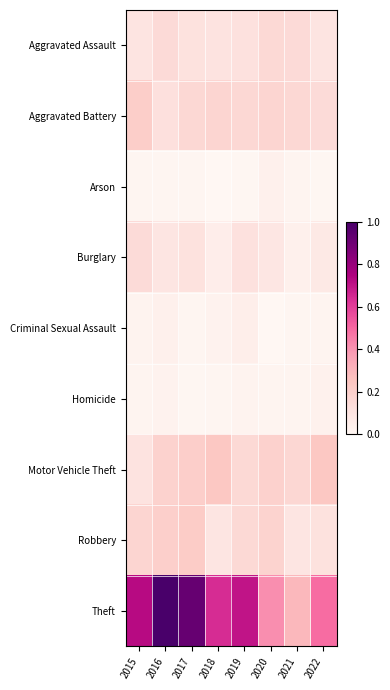

Reading right to left, list all the values displayed in this chart.

Aggravated Assault: 2022=0.1	2021=0.2	2020=0.2	2019=0.1	2018=0.1	2017=0.1	2016=0.2	2015=0.1
Aggravated Battery: 2022=0.1	2021=0.2	2020=0.2	2019=0.2	2018=0.2	2017=0.2	2016=0.1	2015=0.2
Arson: 2022=0.0	2021=0.0	2020=0.0	2019=0.0	2018=0.0	2017=0.0	2016=0.0	2015=0.0
Burglary: 2022=0.1	2021=0.0	2020=0.1	2019=0.1	2018=0.1	2017=0.1	2016=0.1	2015=0.1
Criminal Sexual Assault: 2022=0.0	2021=0.0	2020=0.0	2019=0.0	2018=0.0	2017=0.0	2016=0.0	2015=0.0
Homicide: 2022=0.0	2021=0.0	2020=0.0	2019=0.0	2018=0.0	2017=0.0	2016=0.0	2015=0.0
Motor Vehicle Theft: 2022=0.2	2021=0.2	2020=0.2	2019=0.2	2018=0.2	2017=0.2	2016=0.2	2015=0.1
Robbery: 2022=0.1	2021=0.1	2020=0.2	2019=0.2	2018=0.1	2017=0.2	2016=0.2	2015=0.2
Theft: 2022=0.5	2021=0.3	2020=0.4	2019=0.7	2018=0.6	2017=0.9	2016=1.0	2015=0.7